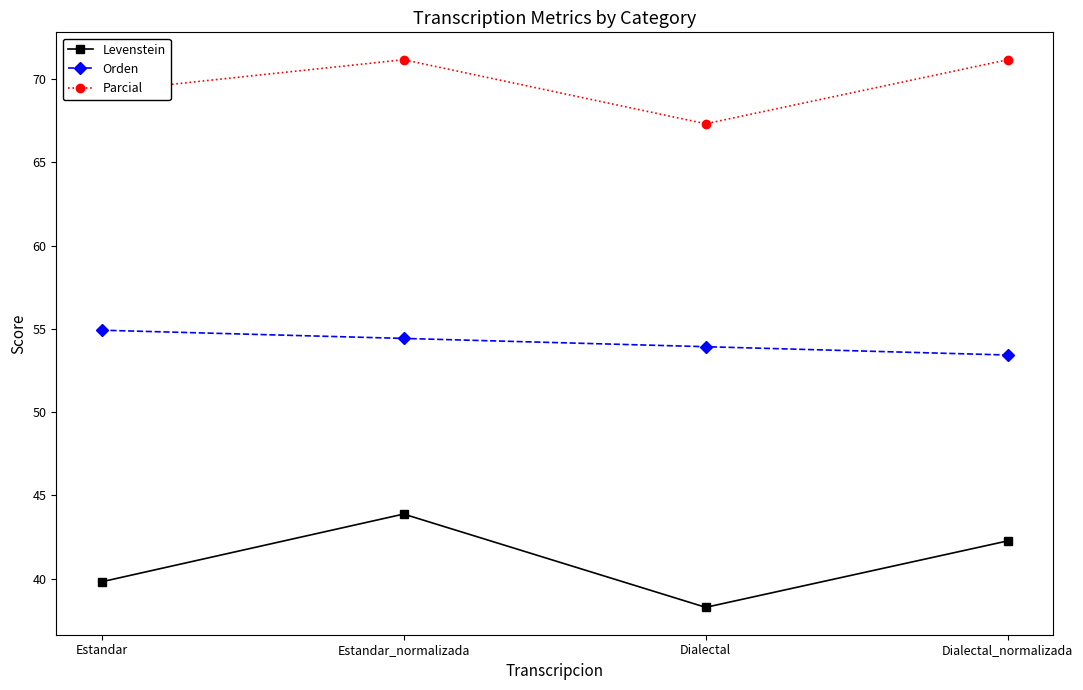

At which category does the chart reach its minimum across all series?

Dialectal